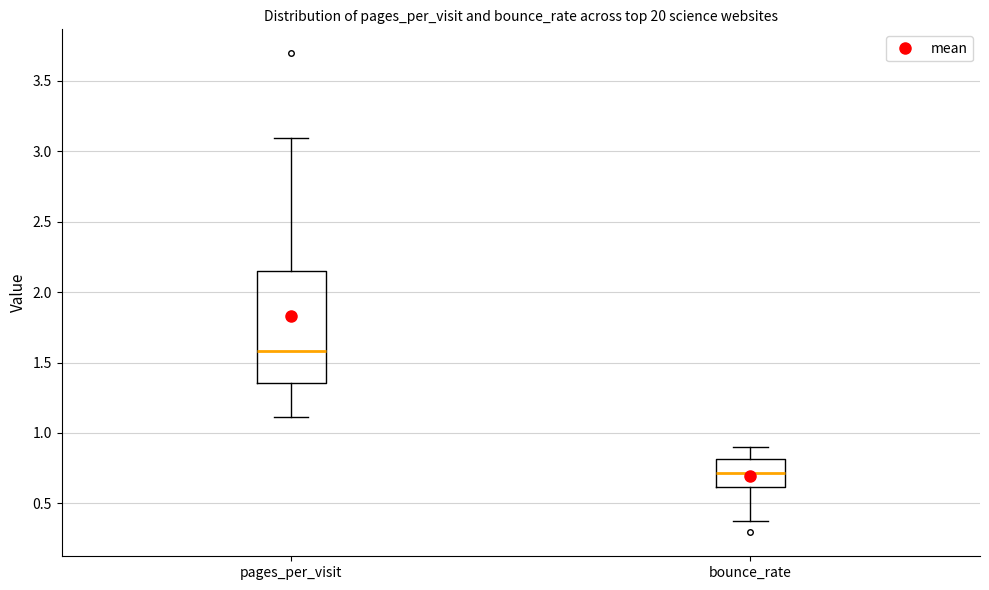

Reading left to right, transcribe this box plot: for each box, give where its median line is, the range the box spans, and where its two whiskers end, as read against the y-axis. The values are not printed on the chart, so give them approximately, as read against the axis.

pages_per_visit: median 1.60, box 1.35 to 2.15, whiskers 1.10 to 3.10
bounce_rate: median 0.70, box 0.60 to 0.80, whiskers 0.40 to 0.90